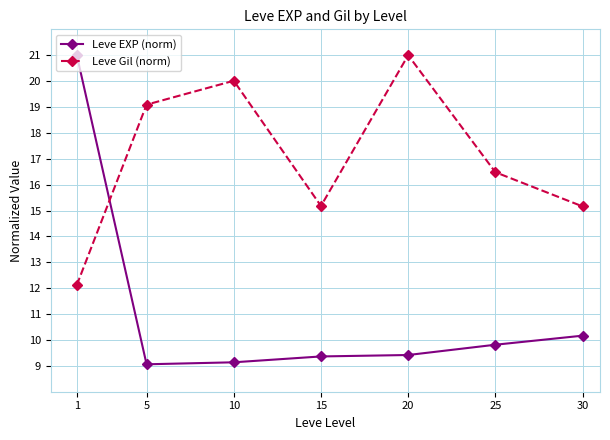

Reading left to right, extract all data points from this chart.

Leve EXP (norm): 21.0	9.1	9.1	9.4	9.4	9.8	10.2
Leve Gil (norm): 12.1	19.1	20.0	15.2	21.0	16.5	15.2